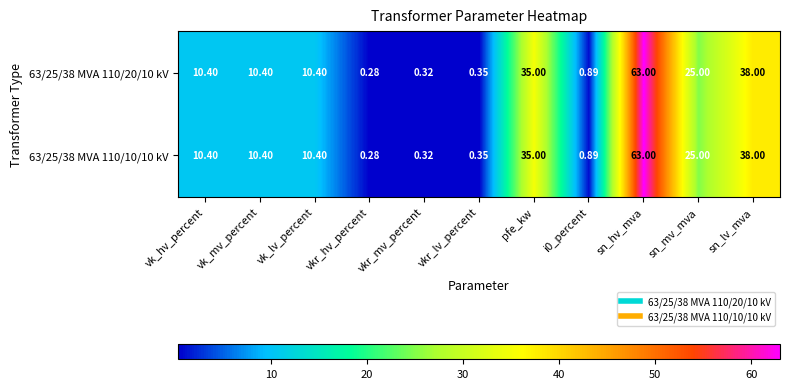

Is the value of 63/25/38 MVA 110/10/10 kV at sn_lv_mva greater than the value of 63/25/38 MVA 110/20/10 kV at sn_hv_mva?

No